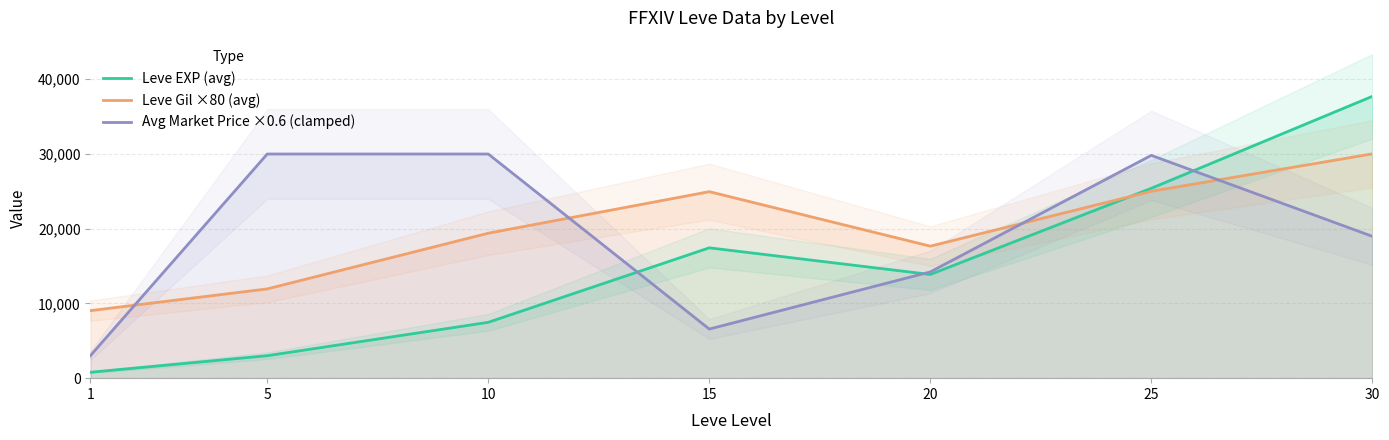

The value of Leve Gil ×80 (avg) at 20 is 17666.7. True or false?

True